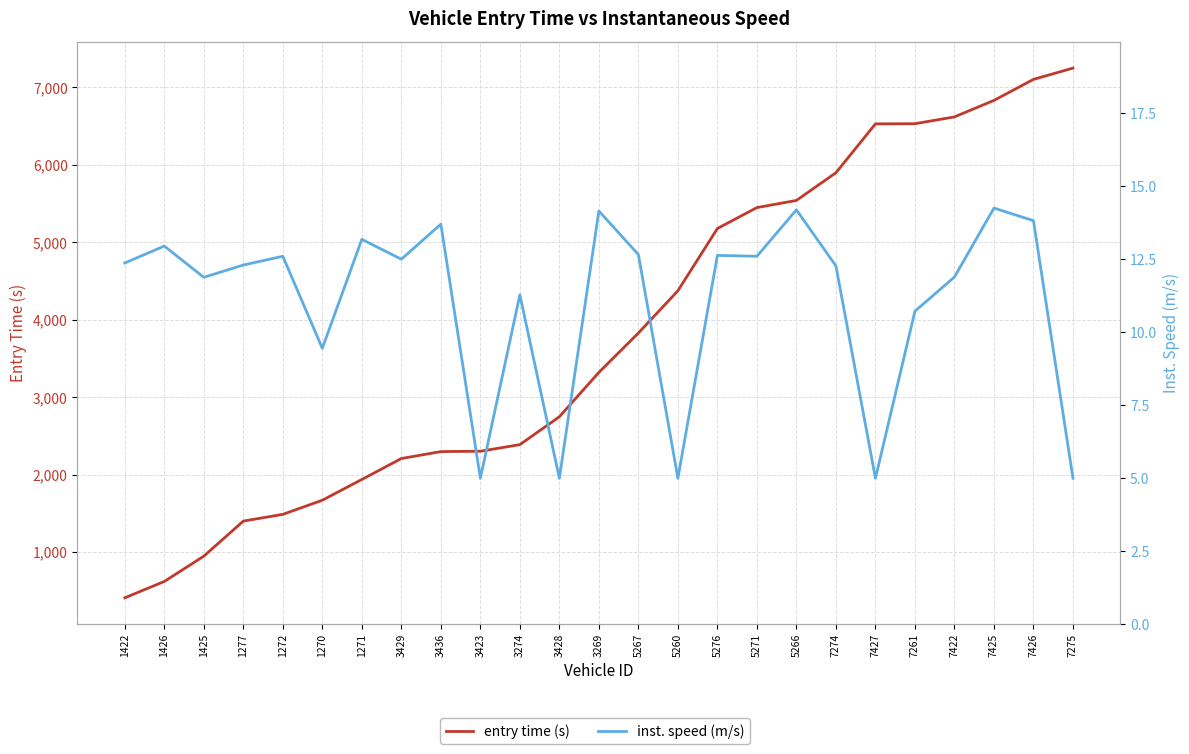

What is the value of the entry time (s) point at the 8th from the left?

2209.3